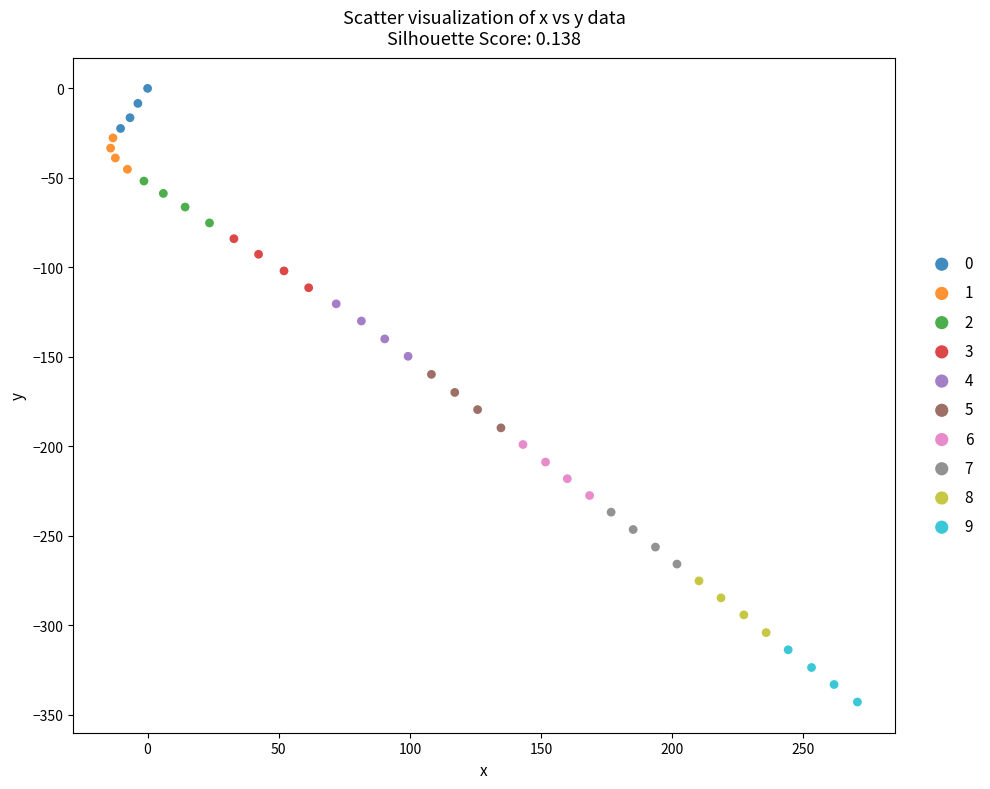

Which series reaches the maximum Y coordinate?

0